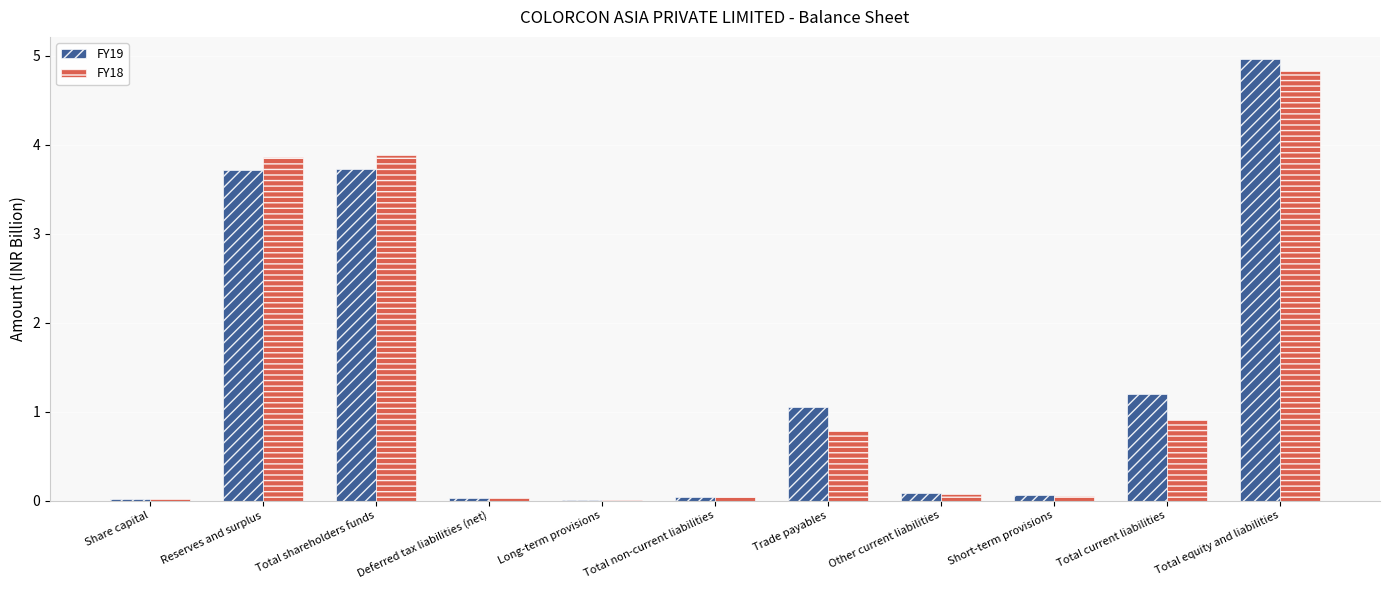

Which category has the highest value in the FY19 series?

Total equity and liabilities